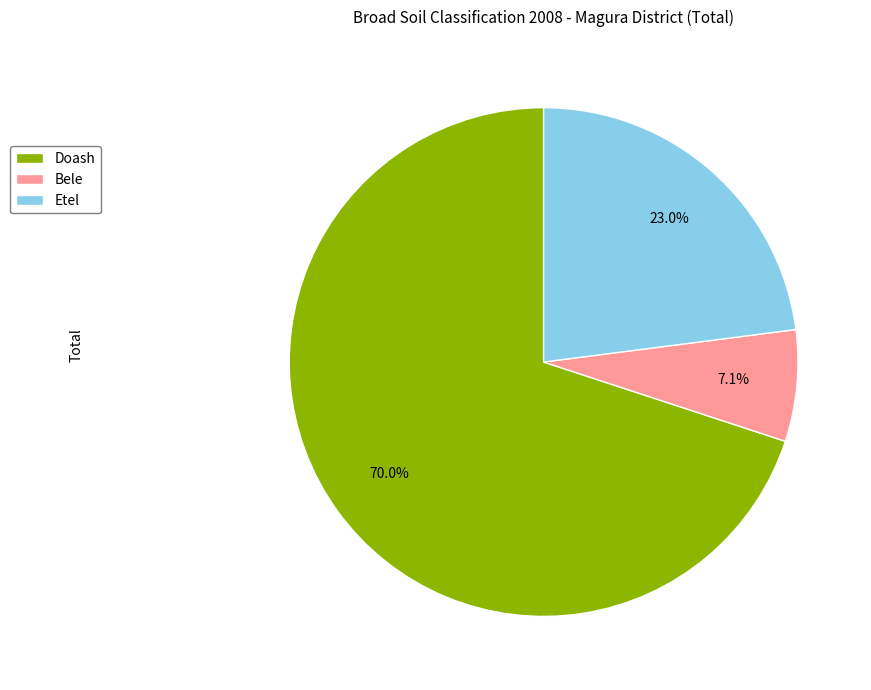

Is it true that Doash is 80% of the pie?

False